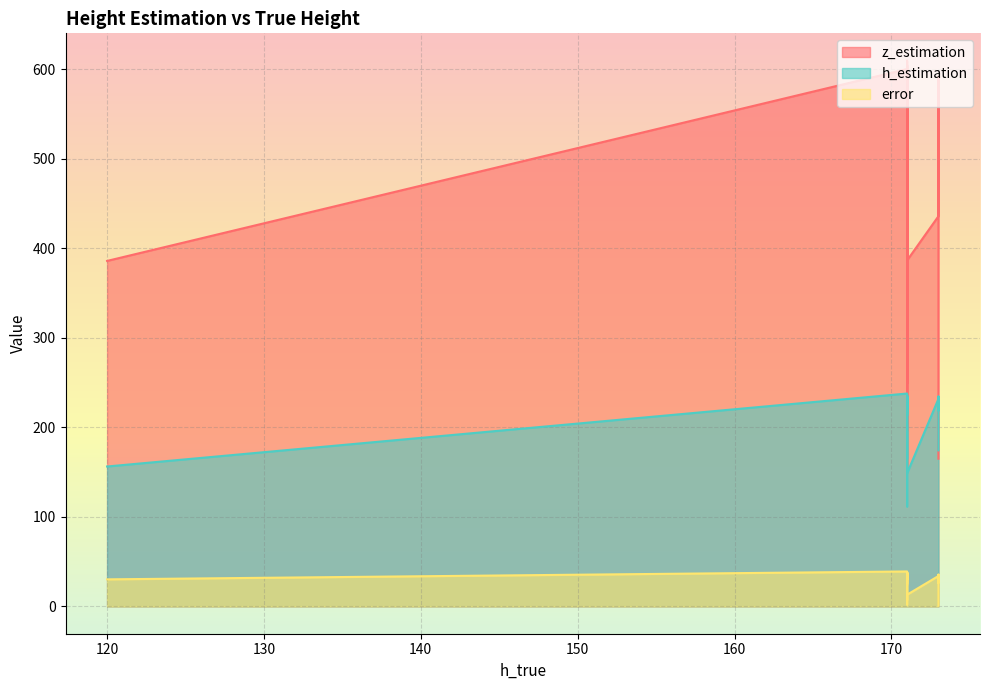

Which category has the highest value in the error series?

171